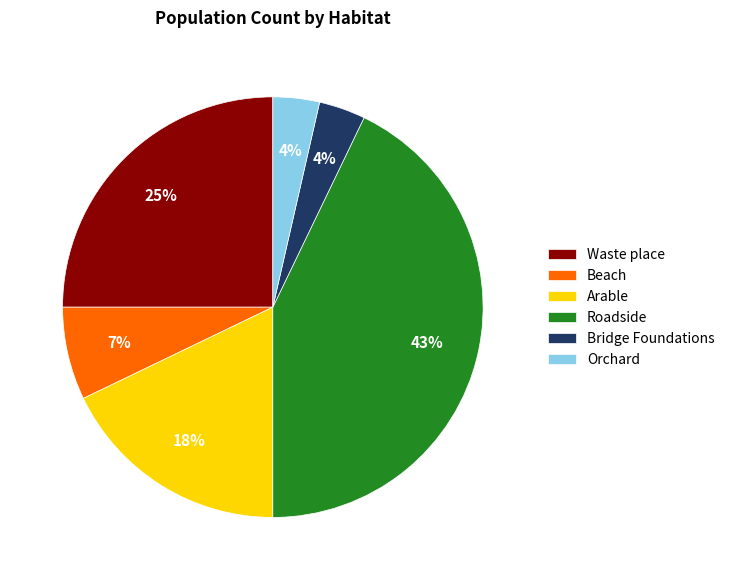

How many slices are in this pie chart?

6